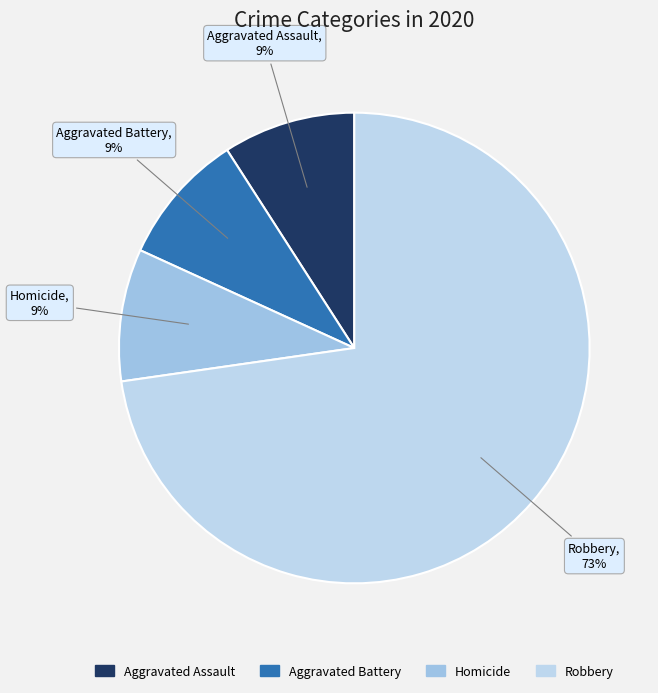

To the nearest percent, what is the combined percentage of Homicide and Robbery?

82%